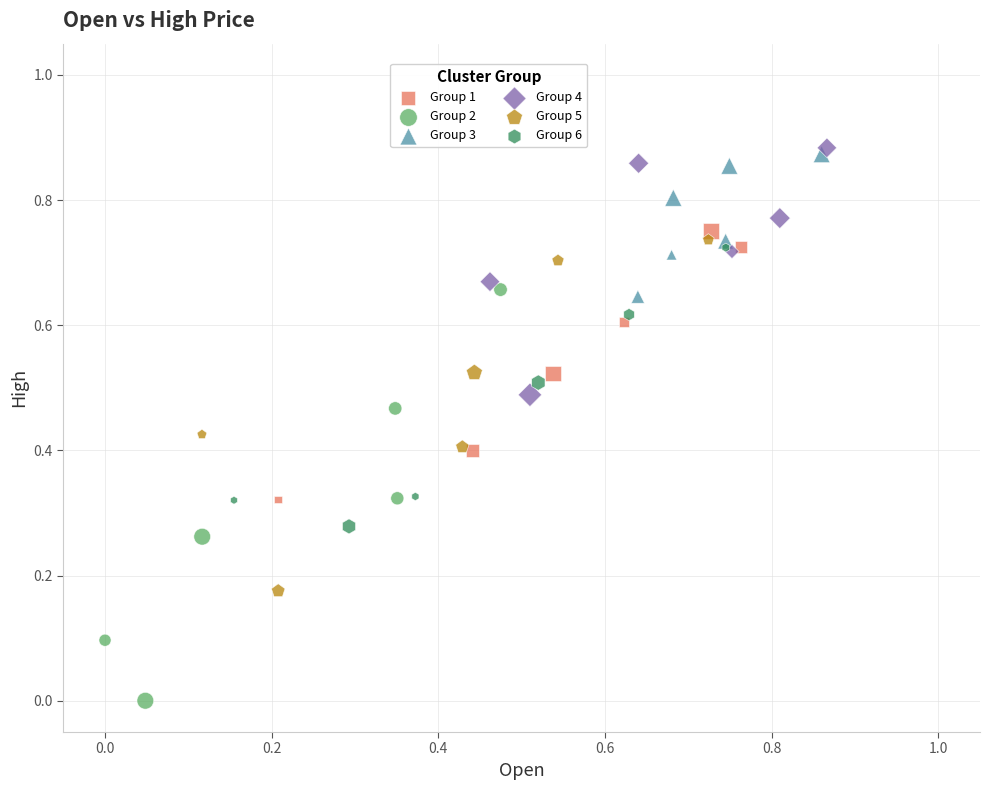

What are all the series names shown in the legend?

Group 1, Group 2, Group 3, Group 4, Group 5, Group 6